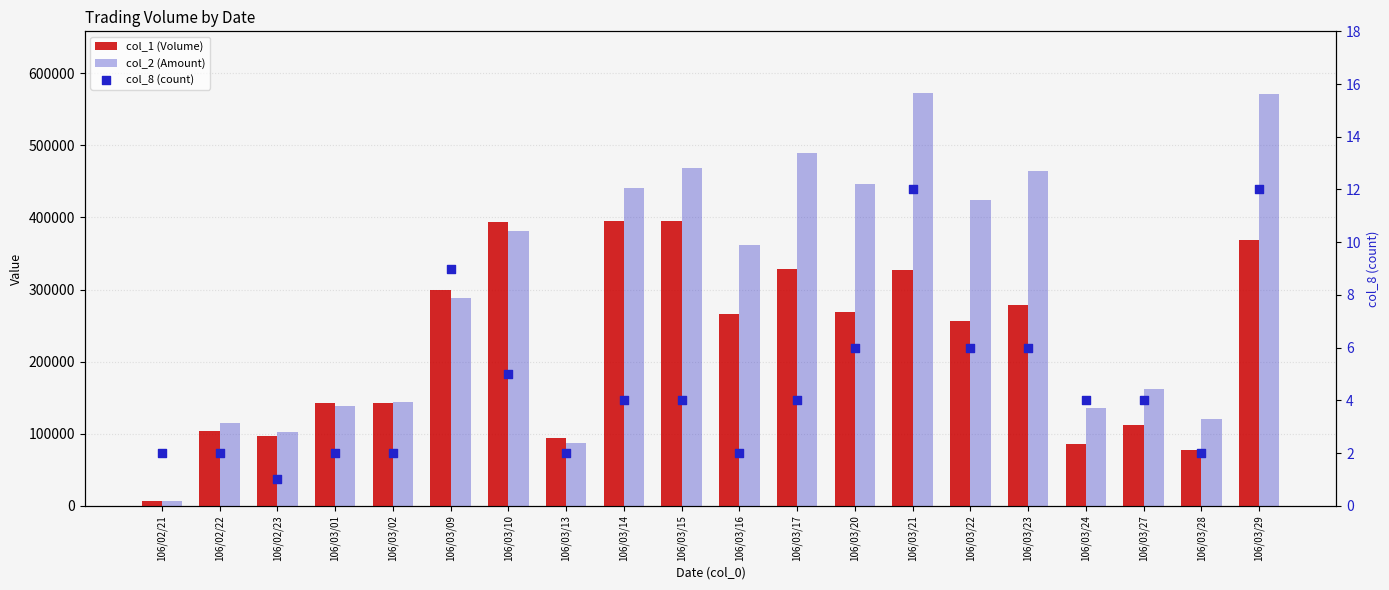

At which category is the sum across all series the highest?

106/03/29